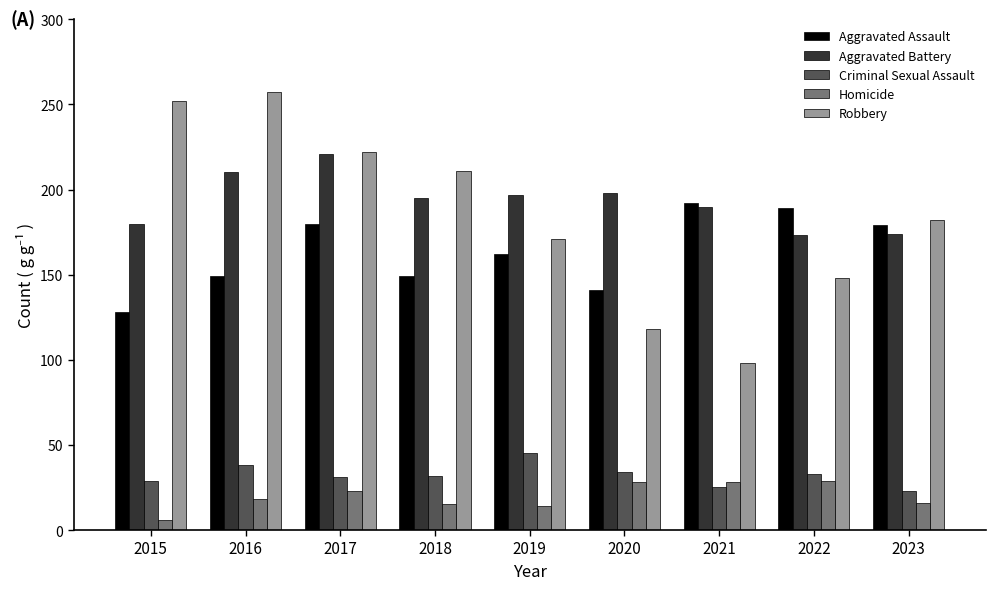

What is the value of the Aggravated Assault bar at the 3rd from the left?

180